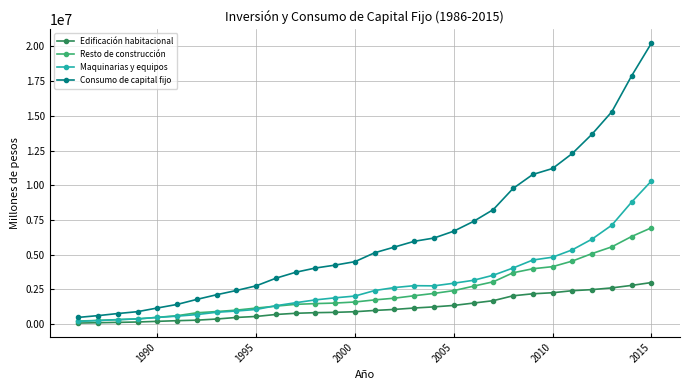

Which series has the widest spread of values?

Consumo de capital fijo